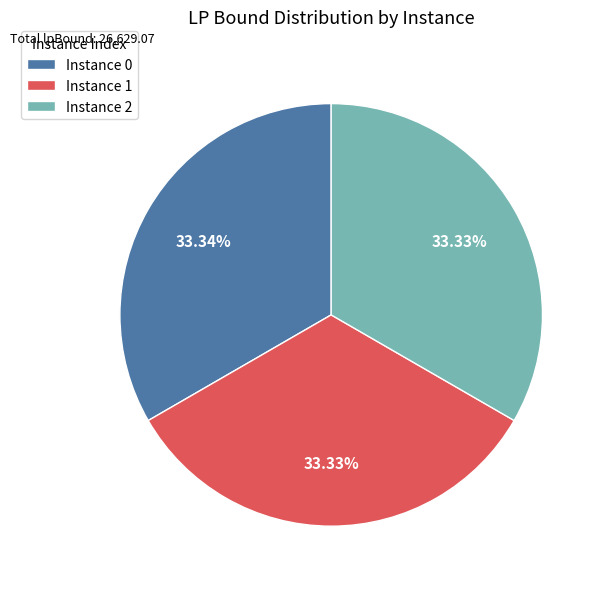

Approximately how many times larger is the value at Instance 1 compared to Instance 0?

1.0